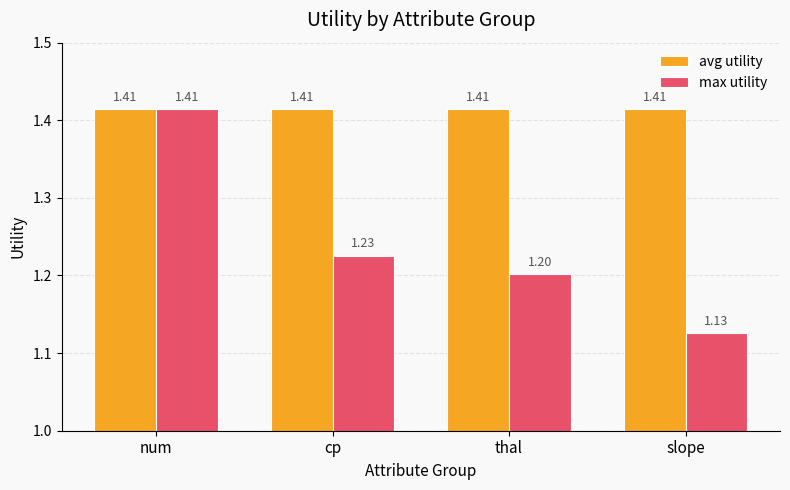

Which category has the lowest value in the max utility series?

slope